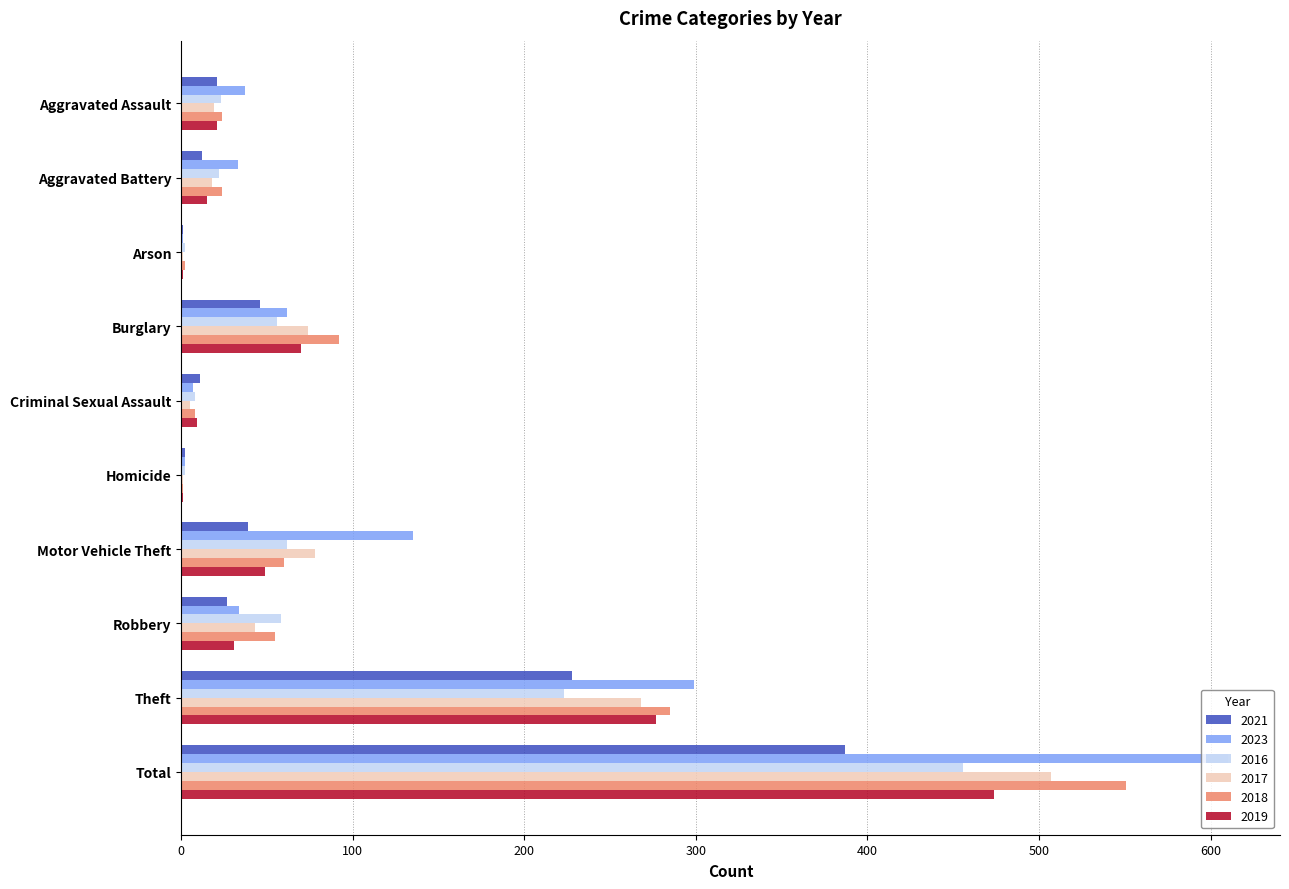

Which series has the largest total across all categories?

2023